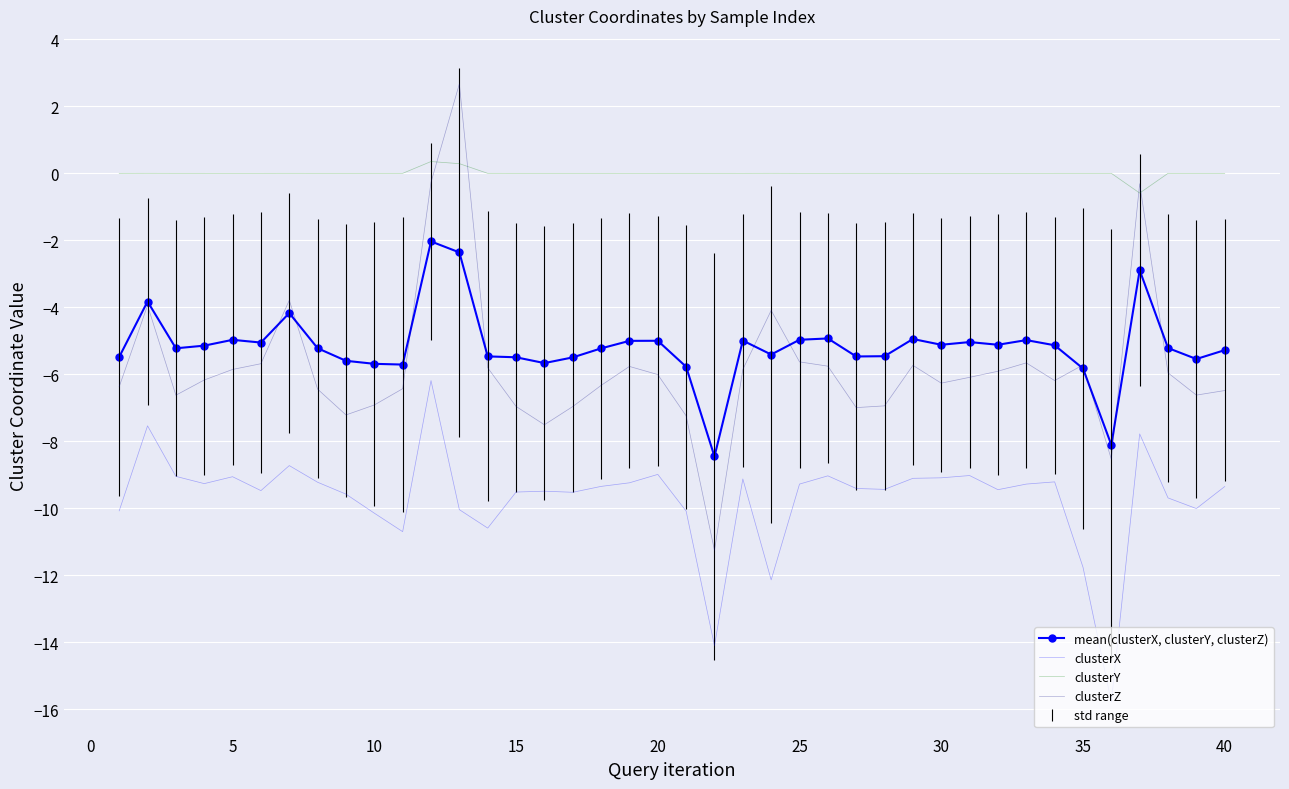

What is the difference between the maximum and second lowest values in the mean(clusterX, clusterY, clusterZ) series?

6.1